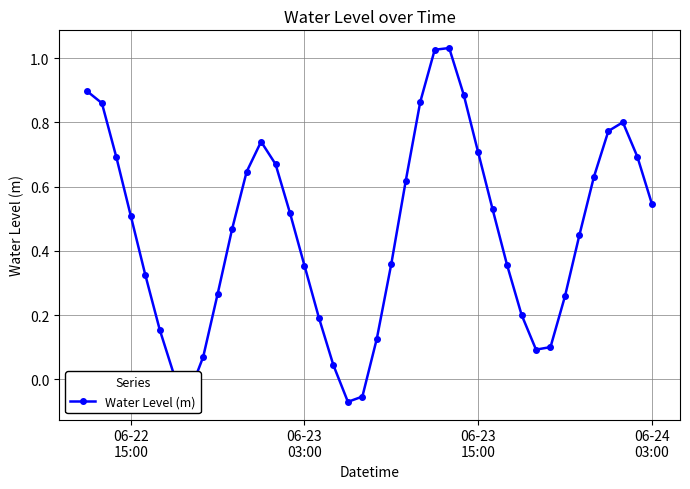

What is the difference between the maximum and minimum values?

1.1